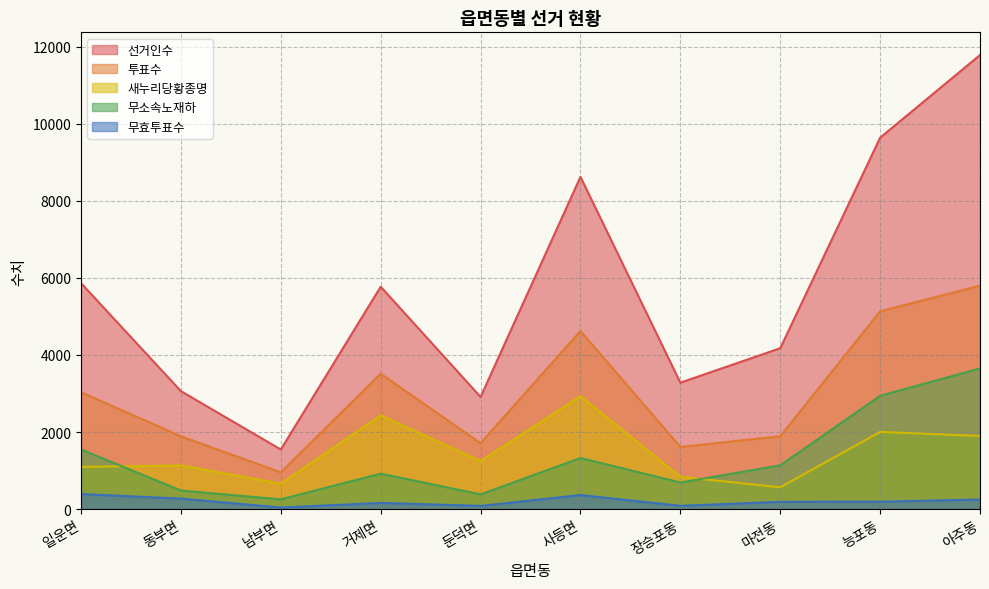

Reading right to left, what are all the values shown in this chart?

선거인수: 아주동=11779	능포동=9635	마전동=4173	장승포동=3280	사등면=8619	둔덕면=2909	거제면=5769	남부면=1546	동부면=3060	일운면=5861
투표수: 아주동=5796	능포동=5132	마전동=1890	장승포동=1613	사등면=4621	둔덕면=1710	거제면=3513	남부면=954	동부면=1888	일운면=3032
새누리당황종명: 아주동=1898	능포동=2002	마전동=566	장승포동=838	사등면=2931	둔덕면=1245	거제면=2433	남부면=660	동부면=1134	일운면=1095
무소속노재하: 아주동=3650	능포동=2938	마전동=1135	장승포동=690	사등면=1325	둔덕면=382	거제면=919	남부면=253	동부면=482	일운면=1546
무효투표수: 아주동=248	능포동=192	마전동=189	장승포동=85	사등면=365	둔덕면=83	거제면=161	남부면=41	동부면=272	일운면=391